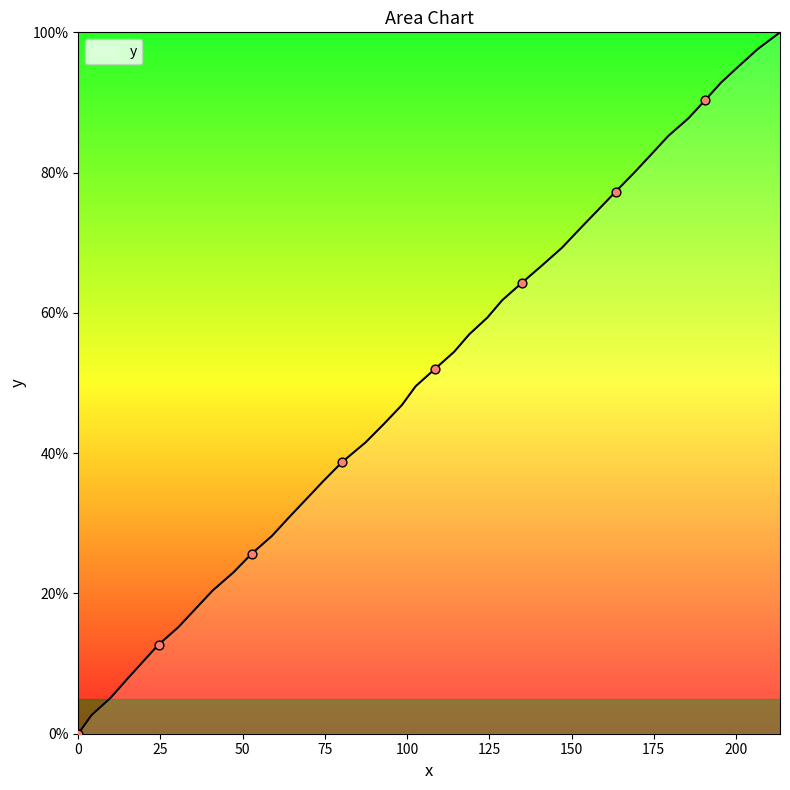

What is the difference between the maximum and minimum values?

100.0